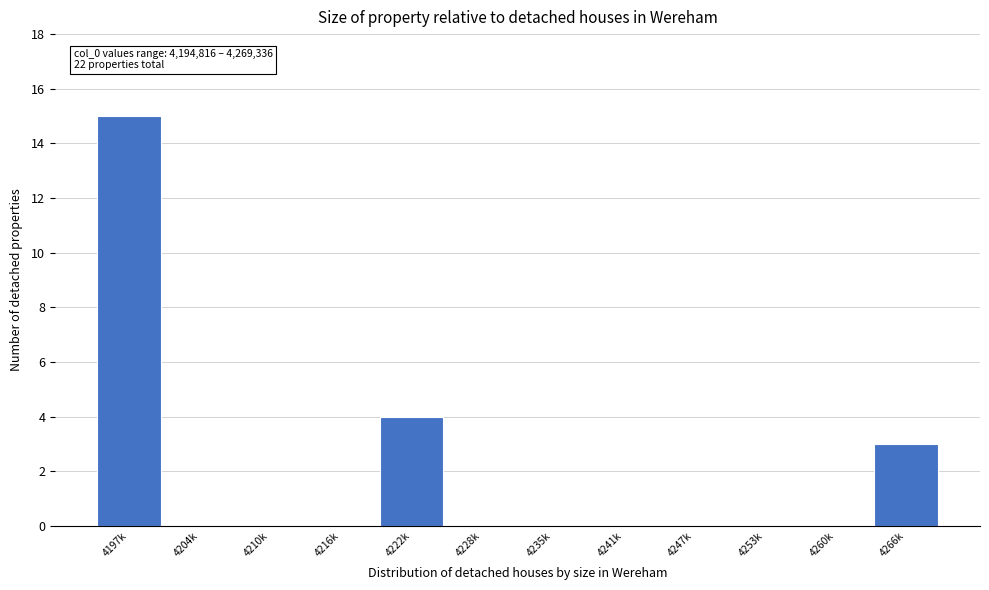

Reading left to right, extract all data points from this chart.

4197k=15	4204k=0	4210k=0	4216k=0	4222k=4	4228k=0	4235k=0	4241k=0	4247k=0	4253k=0	4260k=0	4266k=3